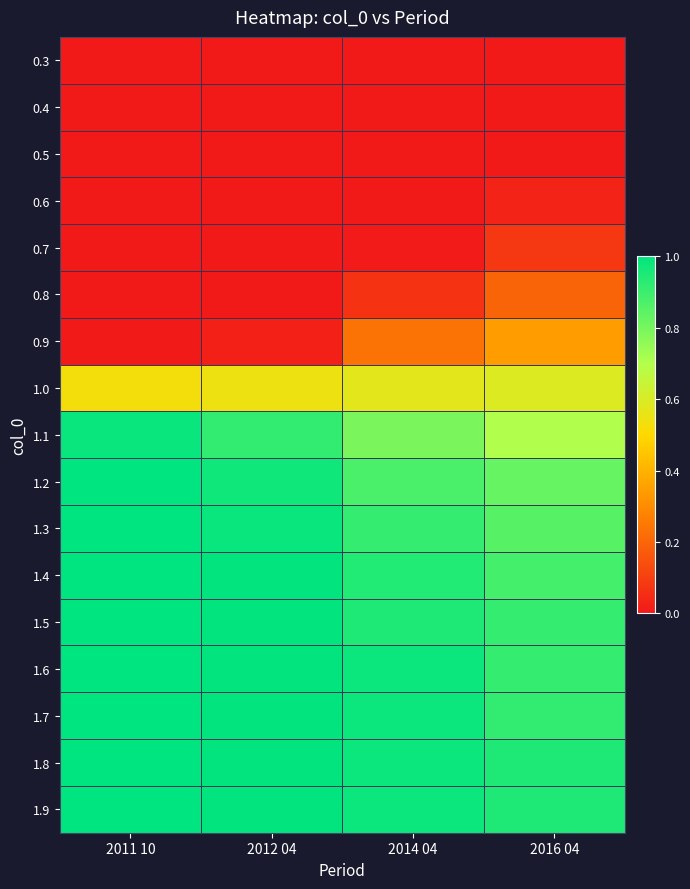

What is the total value across all series at 2011 10?

9.6